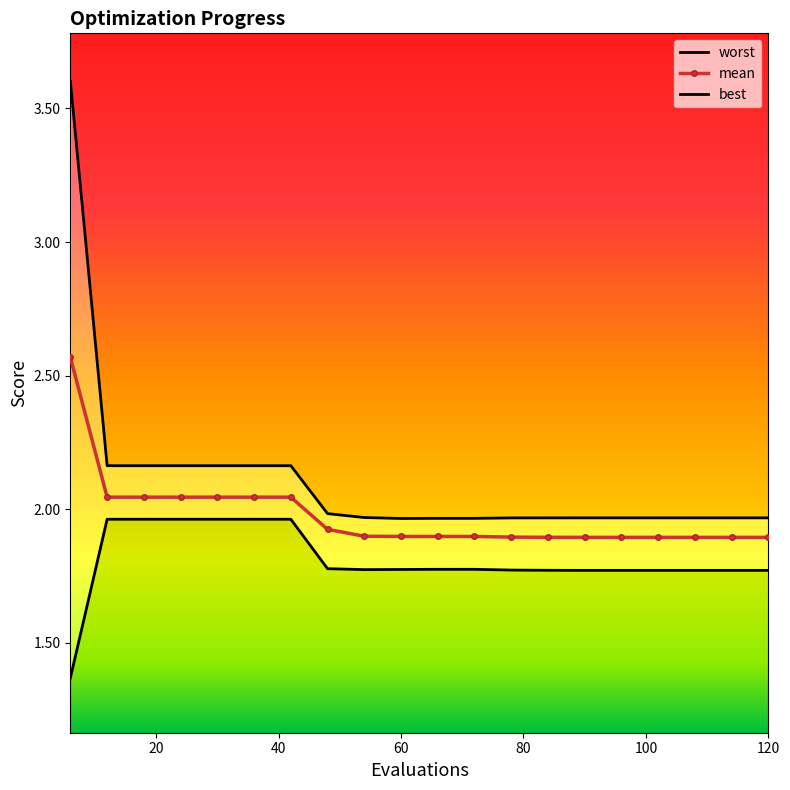

Is this an area chart (filled region under the line)?

No